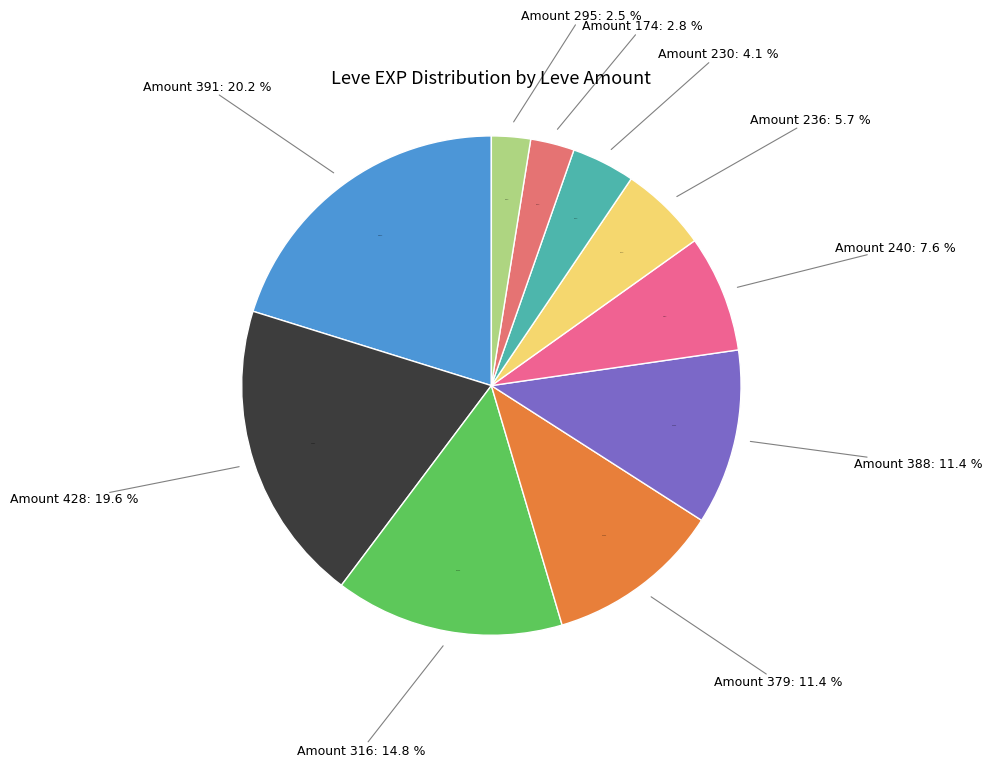

Does 170 represent more than half of the total?

No